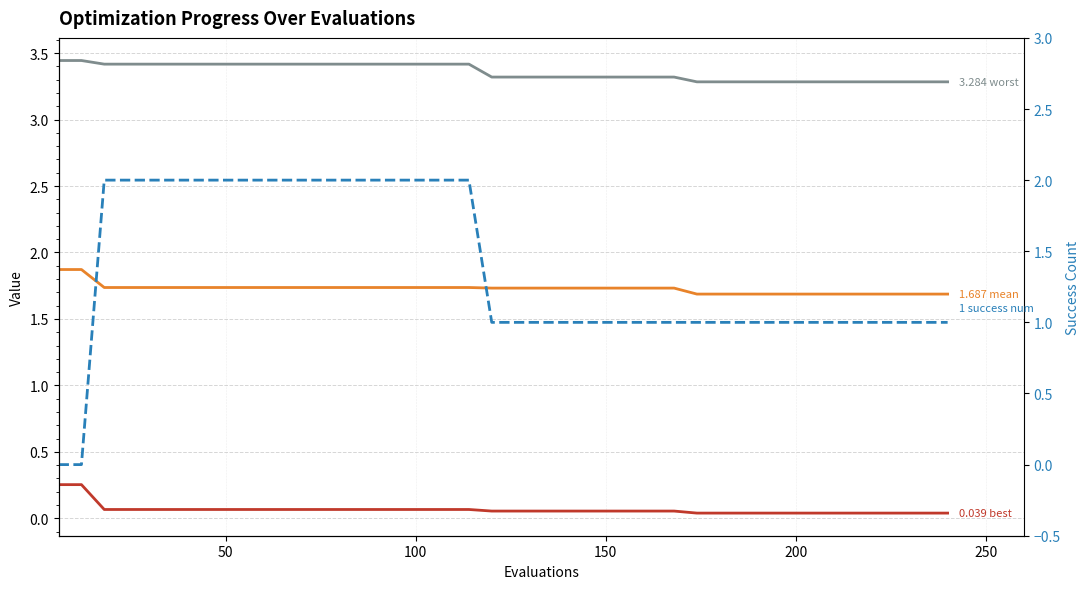

How many categories are shown in the chart?

40